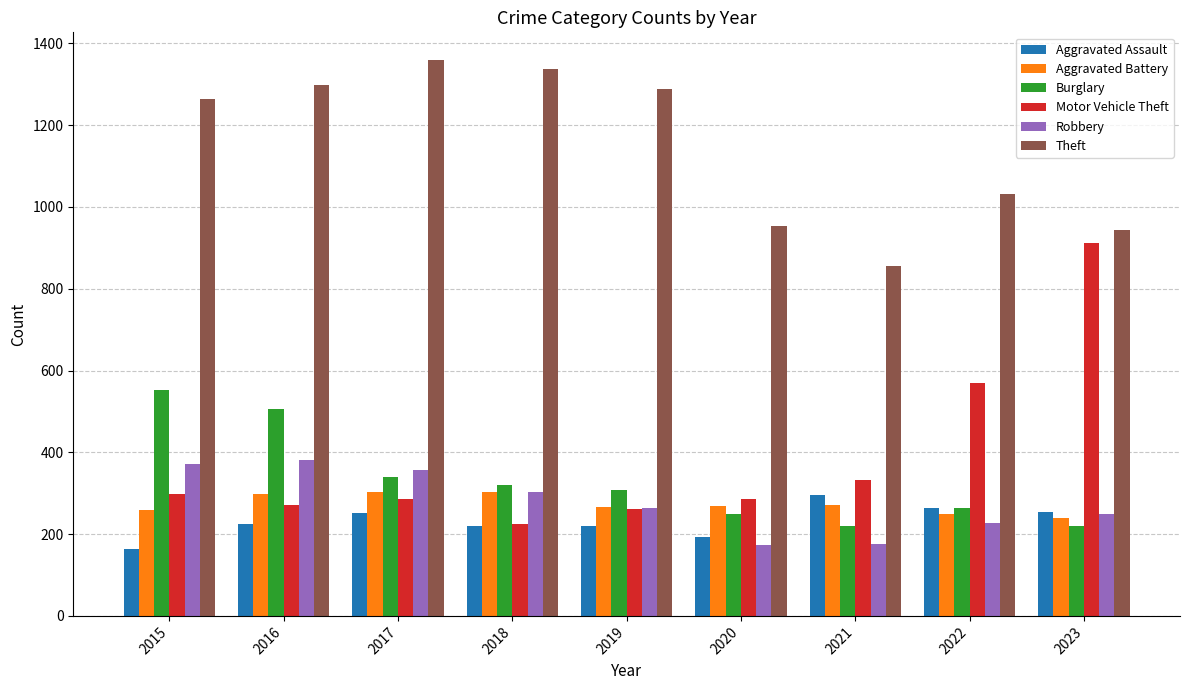

Which series has the largest range (max minus min)?

Motor Vehicle Theft